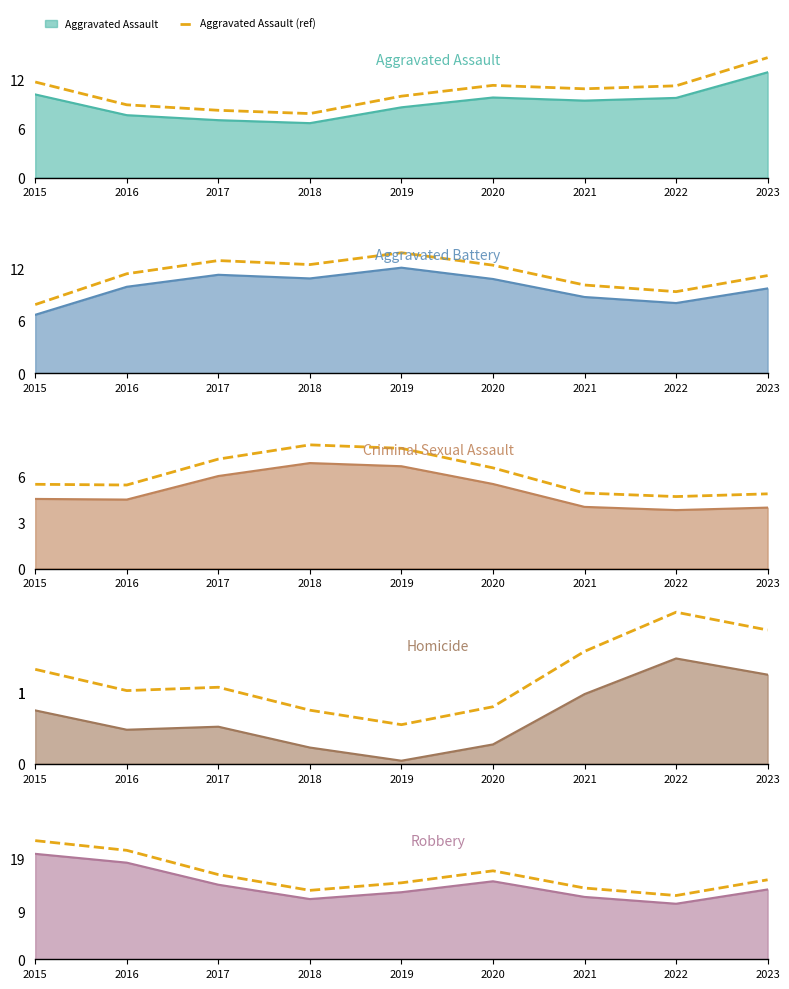

What is the value of the Robbery (ref) point at the 9th from the left?

15.0